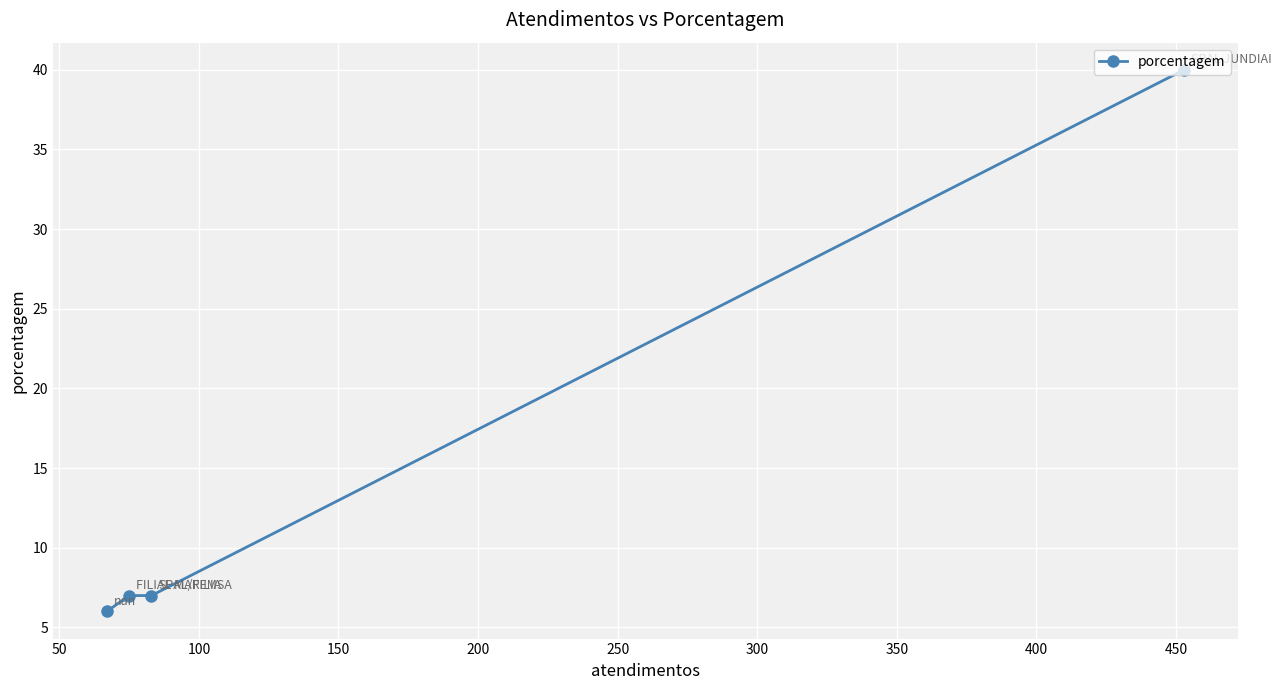

The chart shows a value of 2 at 50. True or false?

False